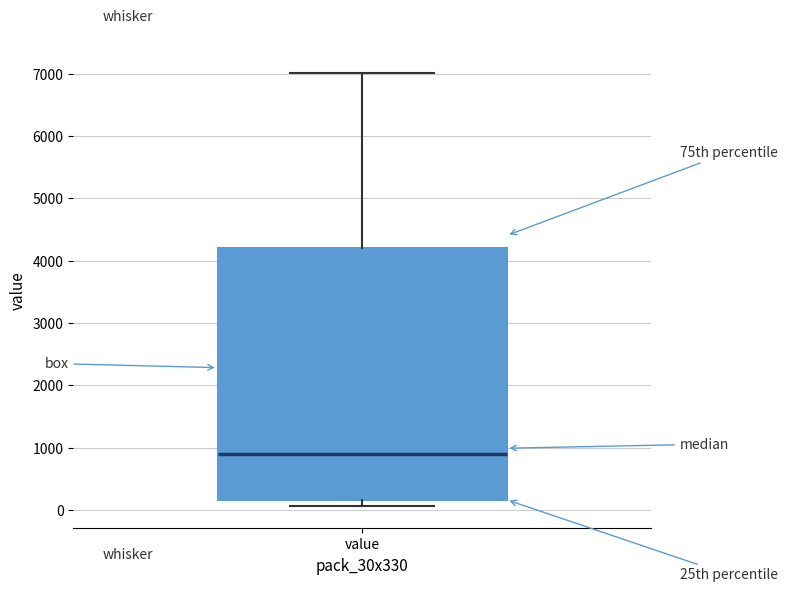

Read this box plot against the y-axis: the position of the median line, the range covered by the box, and the ends of both whiskers. The values are not printed on the chart, so give them approximately, as read against the axis.

median 900, box 200 to 4200, whiskers 100 to 7000